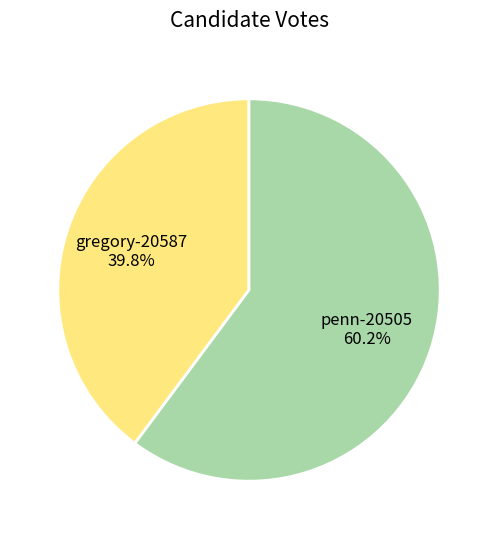

How many segments does this pie chart have?

2